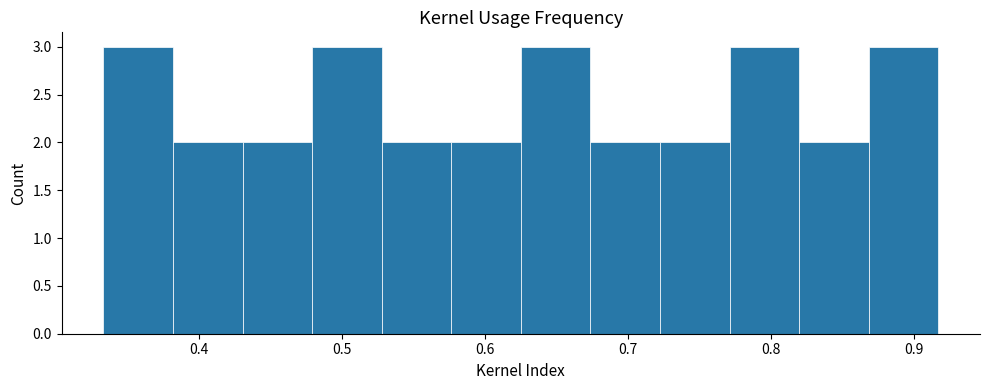

What is the height of the bar covering 0.77 to 0.82 on the x-axis? Neither the bar edges nor the heights are printed on the chart, so give them approximately, as read against the axes.

3